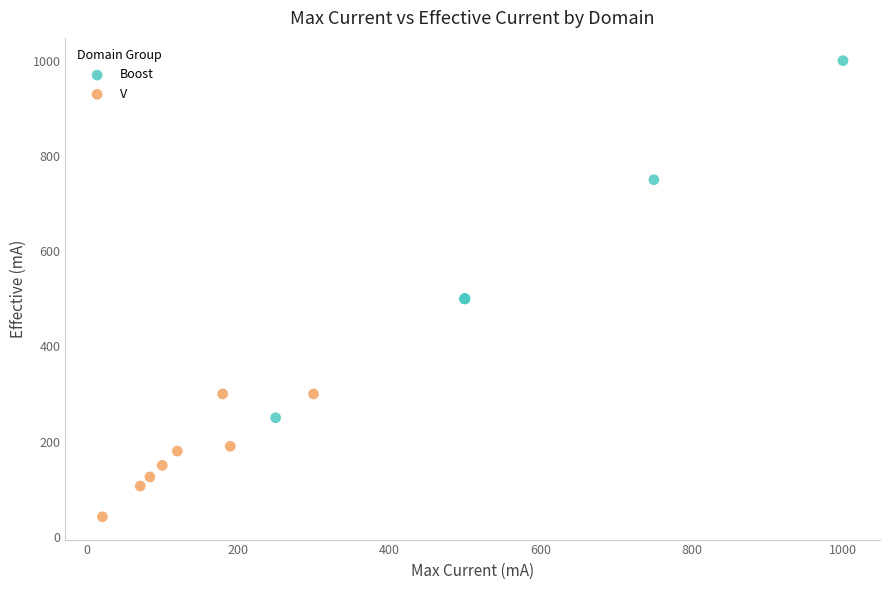

Which series reaches the minimum Y coordinate?

V